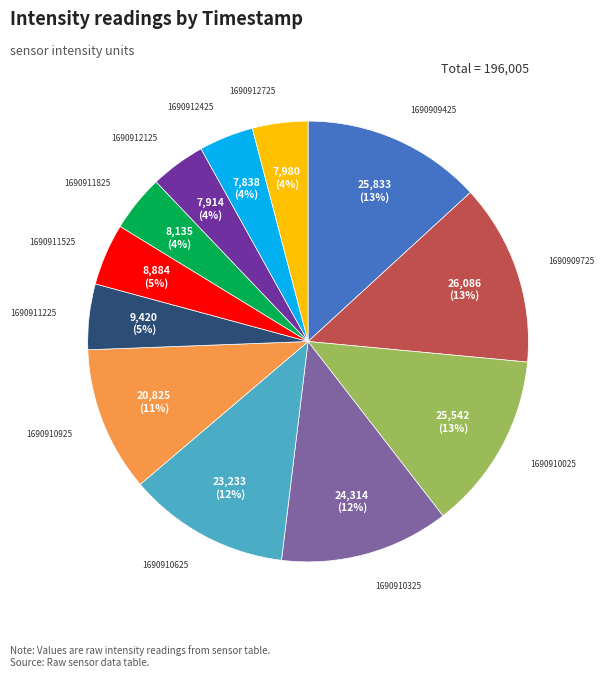

Approximately how many times larger is the value at 1690912725 compared to 1690909725?

0.3